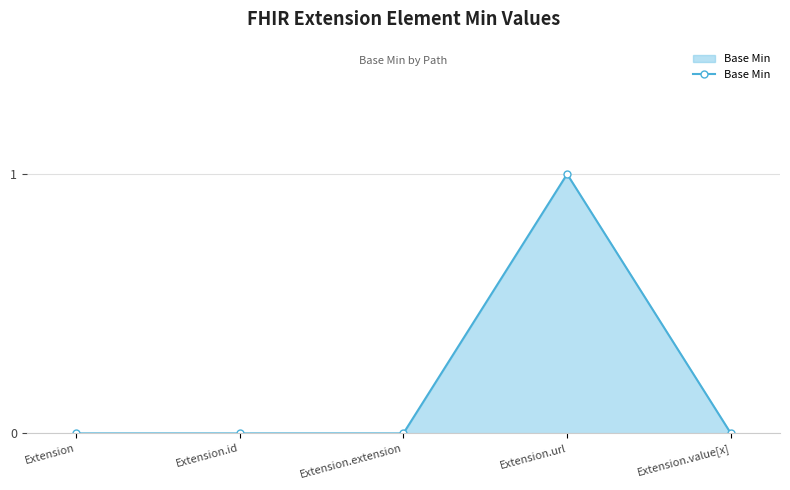

What is the label of the 2nd point from the right?

Extension.url